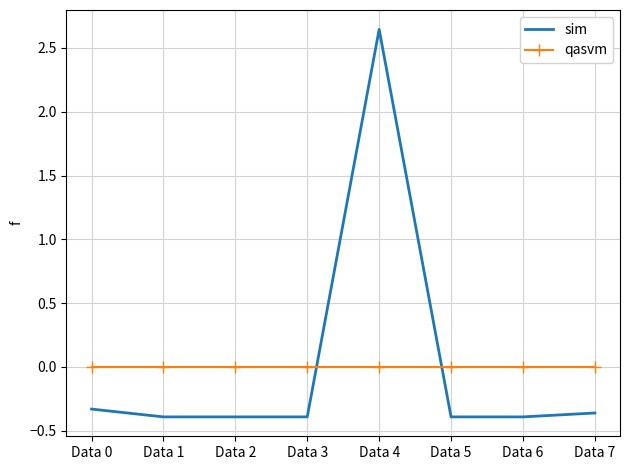

Is the value of sim at Data 2 greater than the value of qasvm at Data 5?

No